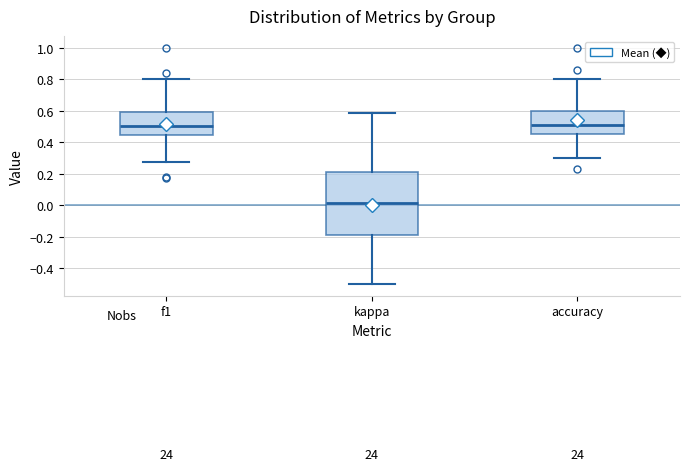

Reading left to right, transcribe this box plot: for each box, give where its median line is, the range the box spans, and where its two whiskers end, as read against the y-axis. The values are not printed on the chart, so give them approximately, as read against the axis.

f1: median 0.50, box 0.44 to 0.60, whiskers 0.28 to 0.80
kappa: median 0.02, box -0.20 to 0.22, whiskers -0.50 to 0.58
accuracy: median 0.52, box 0.46 to 0.60, whiskers 0.30 to 0.80